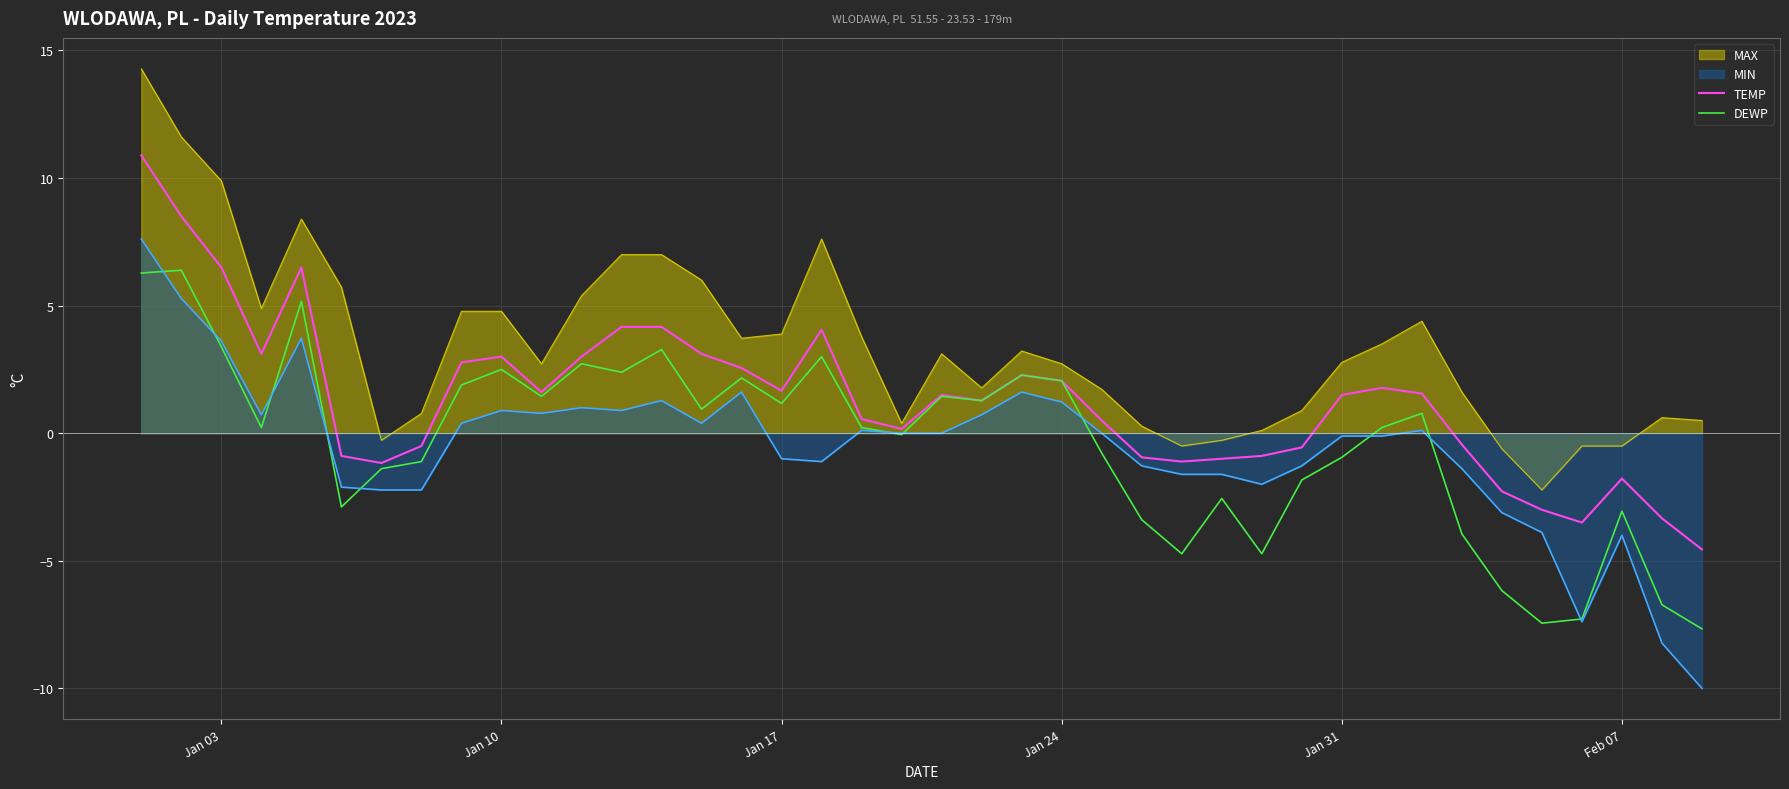

List the series in order of their peak value, lowest first.

DEWP, MIN, TEMP, MAX